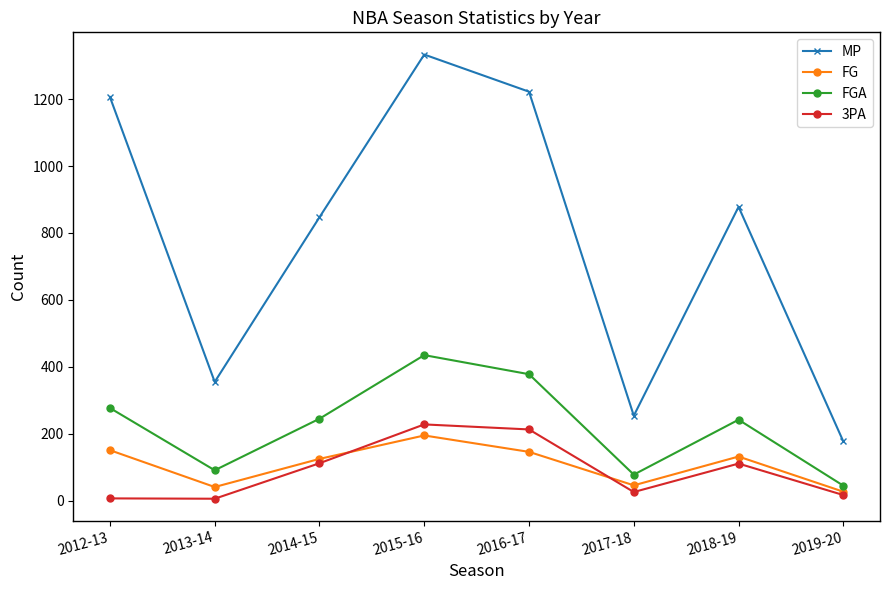

What is the difference between the FG values at 2018-19 and 2015-16?

63